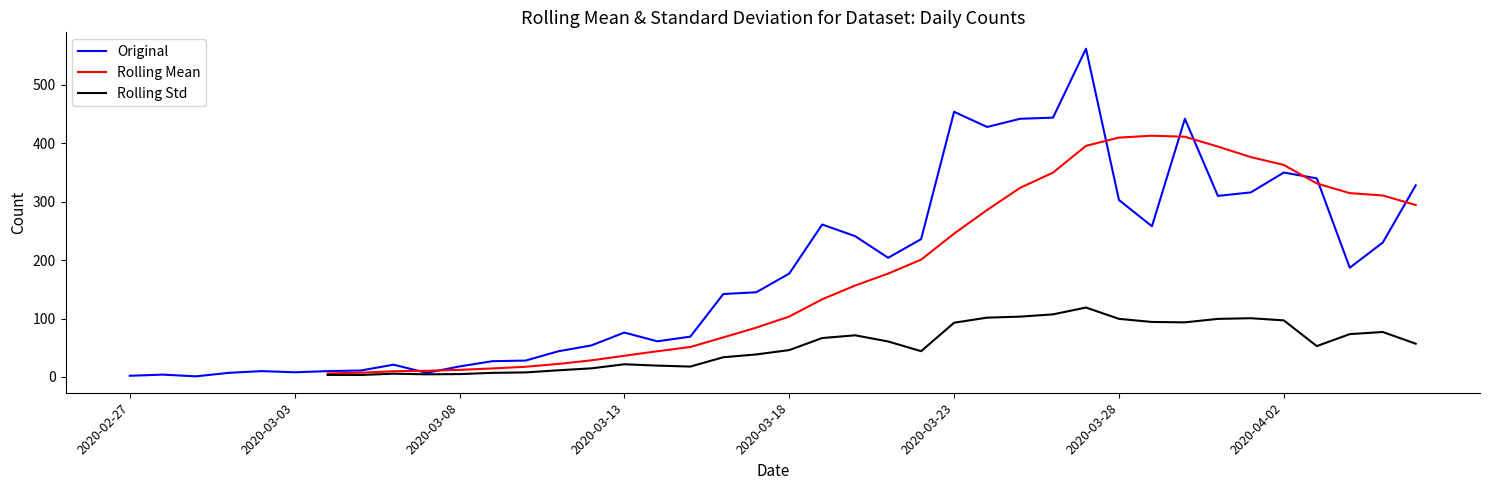

What is the value of the Rolling Std point at the 15th from the left?

14.7